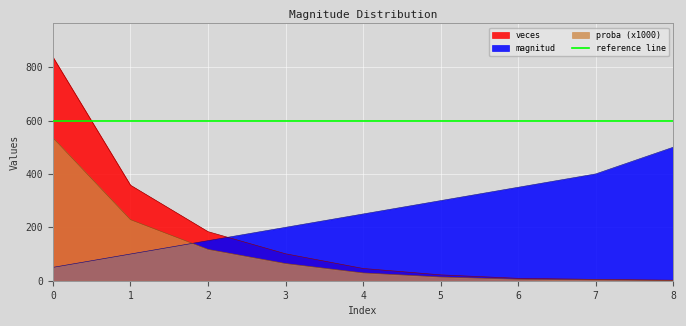

At which label is magnitud closest to 275?

4